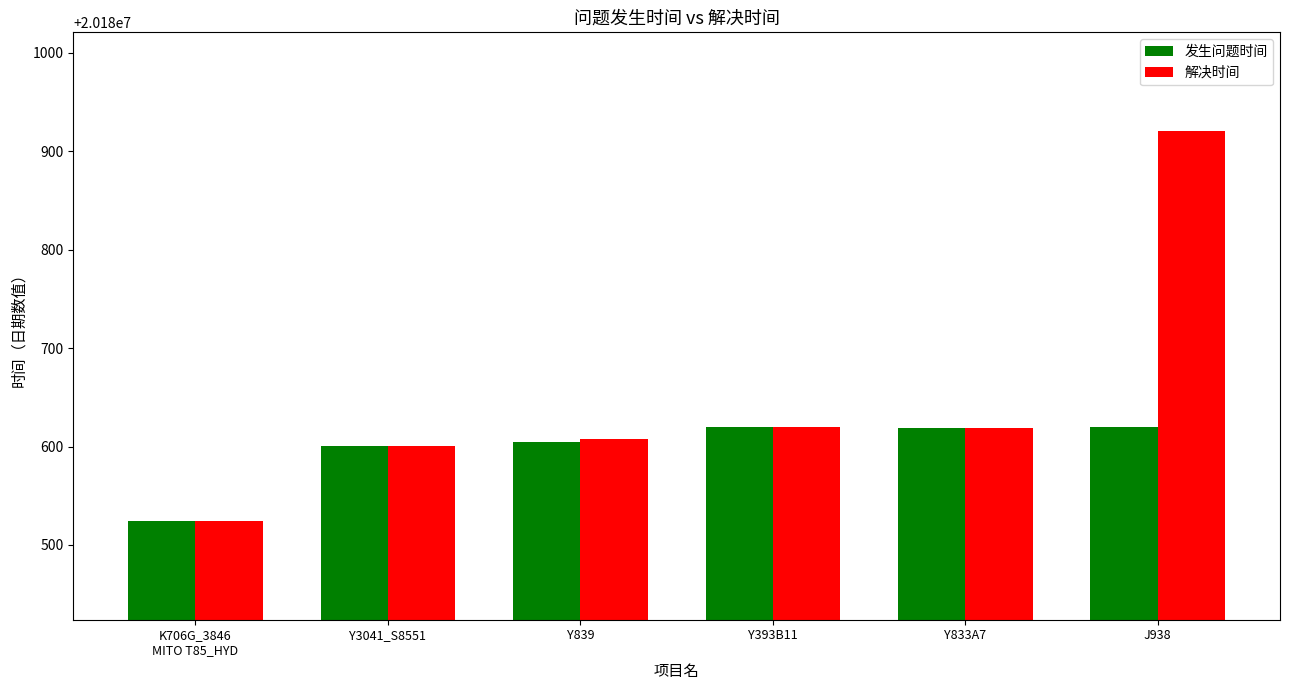

At which category is the sum across all series the highest?

J938